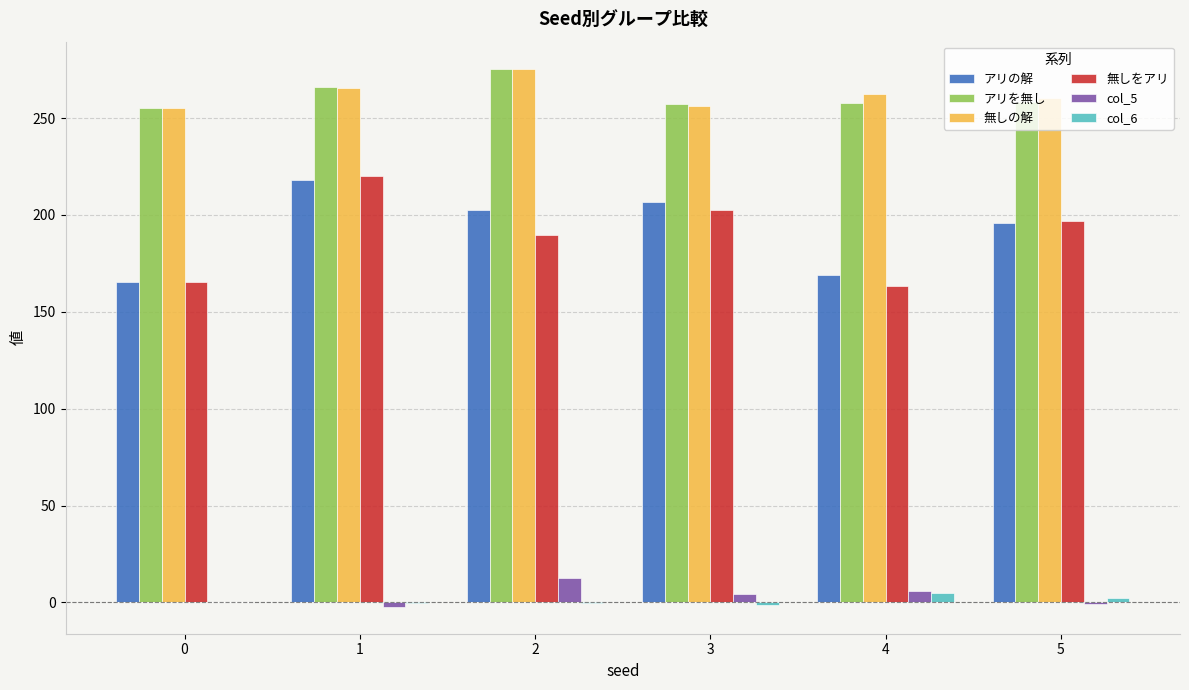

Which series has the widest spread of values?

無しをアリ